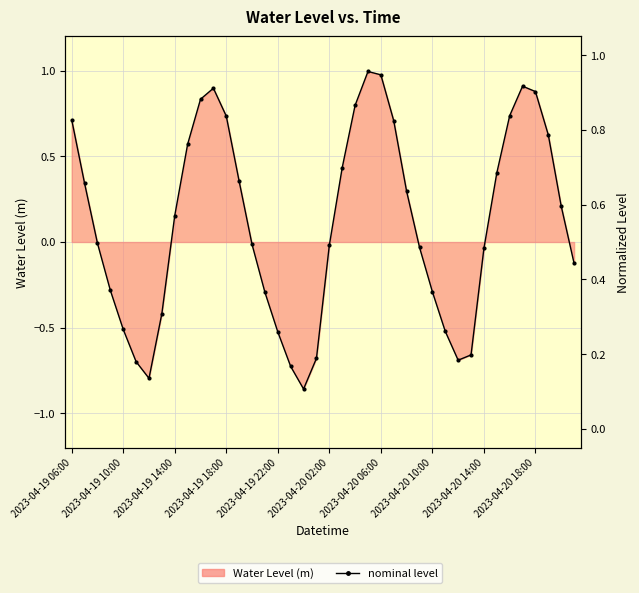

Rank the categories by Normalized Level value from lowest to highest.

18, 2023-04-20 06:00, 17, 2023-04-20 02:00, 30, 19, 31, 16, 29, 2023-04-19 22:00, 2023-04-20 10:00, 15, 28, 2023-04-19 18:00, 39, 32, 27, 20, 14, 2023-04-19 14:00, 2023-04-20 14:00, 38, 26, 2023-04-19 10:00, 13, 33, 21, 2023-04-20 18:00, 37, 25, 2023-04-19 06:00, 12, 34, 22, 10, 36, 11, 35, 24, 23